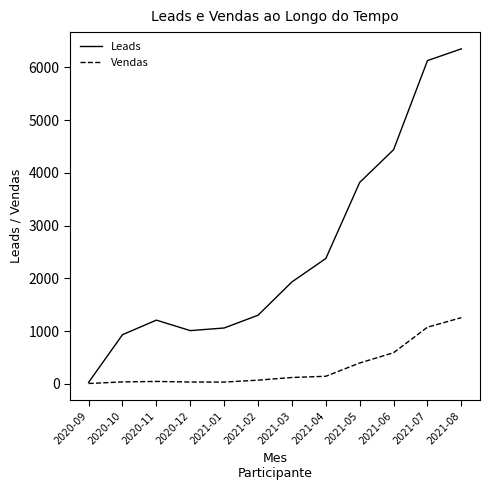

What are all the series names shown in the legend?

Leads, Vendas